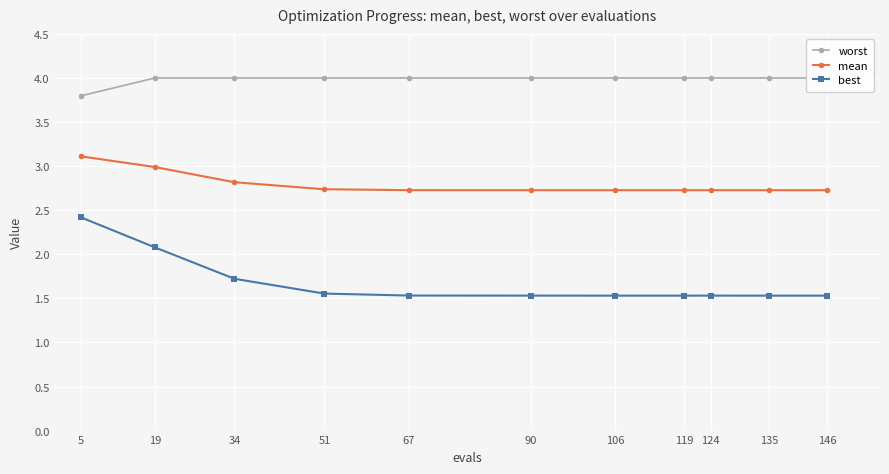

The value of mean at 106 is 3.6. True or false?

False